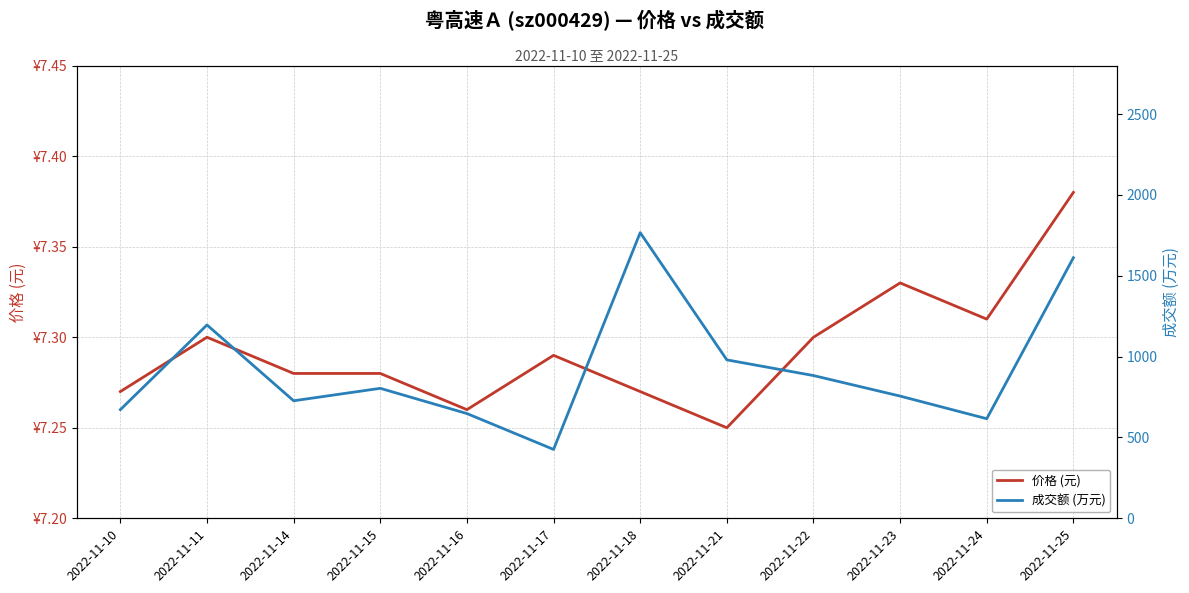

At which label does 价格 (元) reach its minimum?

2022-11-21